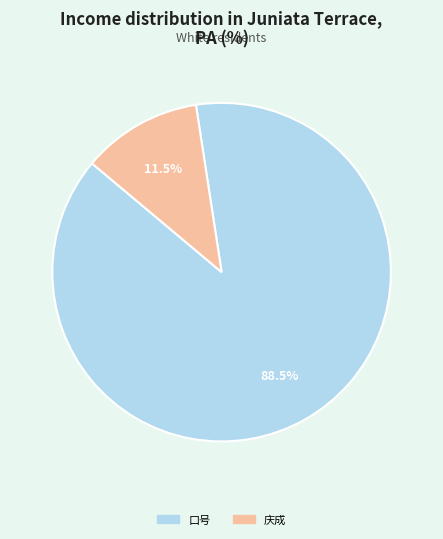

Is there any slice that represents more than half of the pie?

Yes